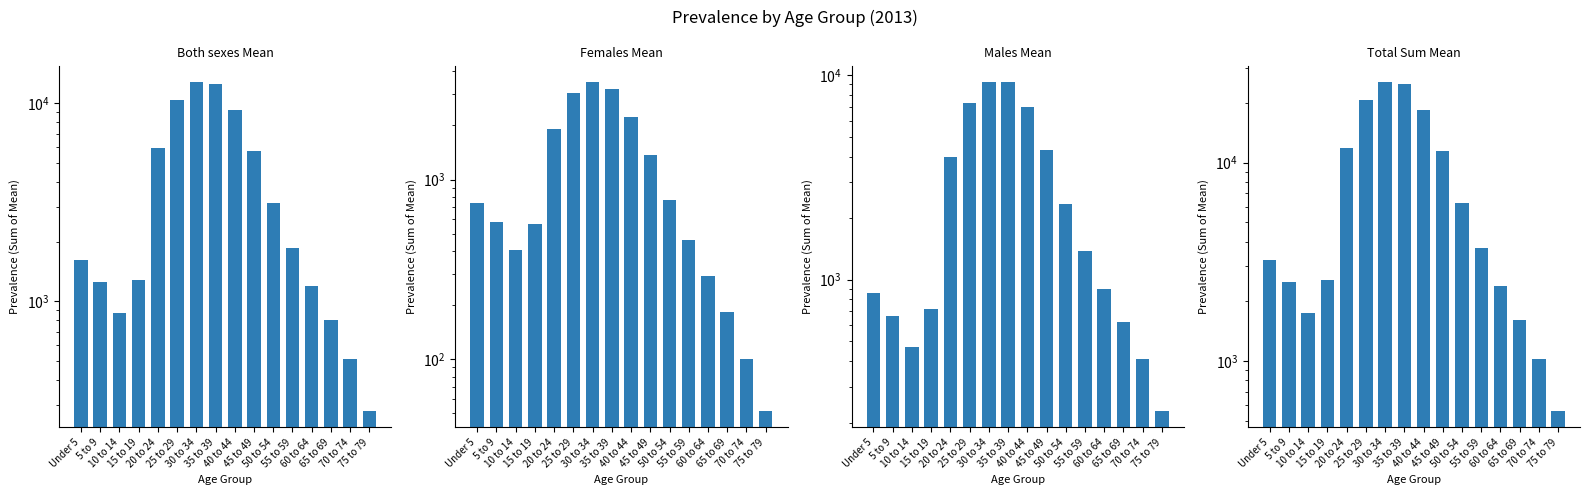

What is the highest value of the Total Sum Mean series?

25488.2